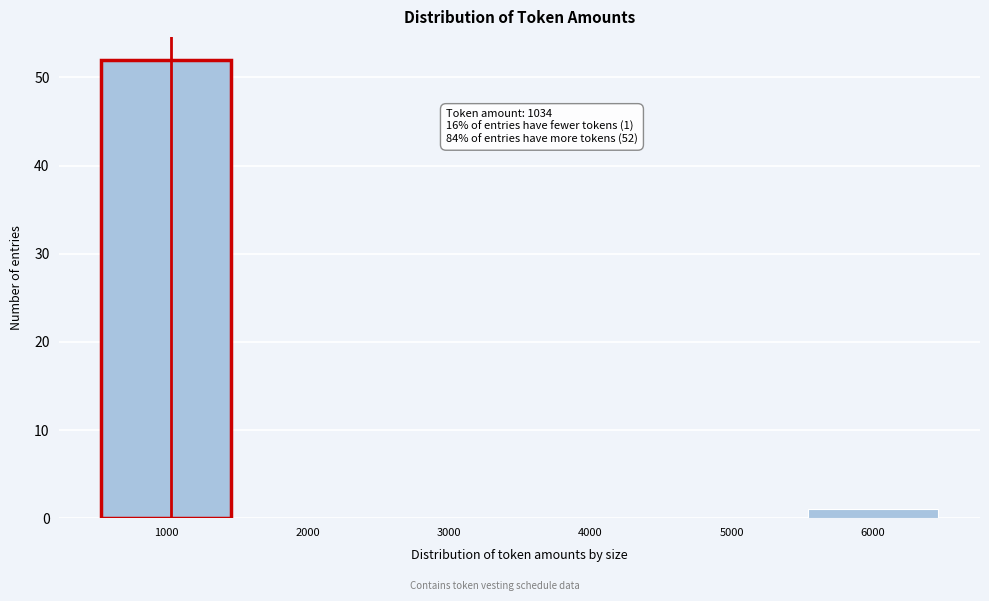

Over which range of the x-axis is the bar tallest?

500 to 1500